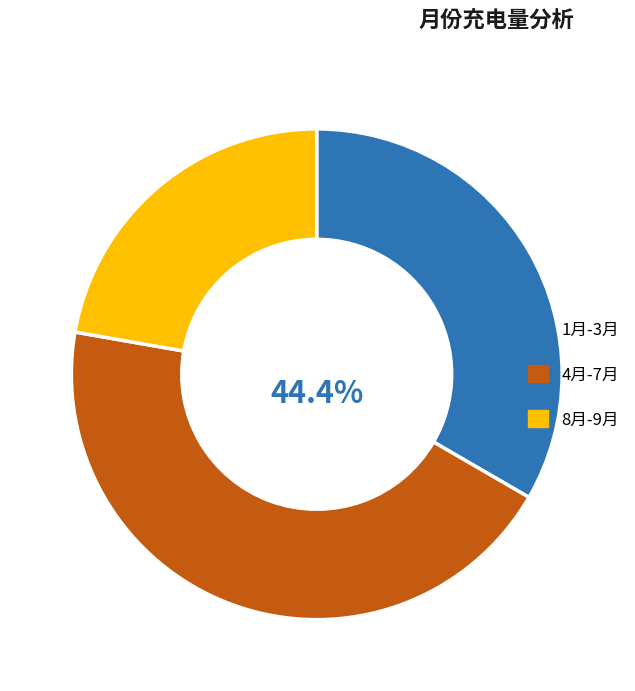

How many slices are in this pie chart?

3